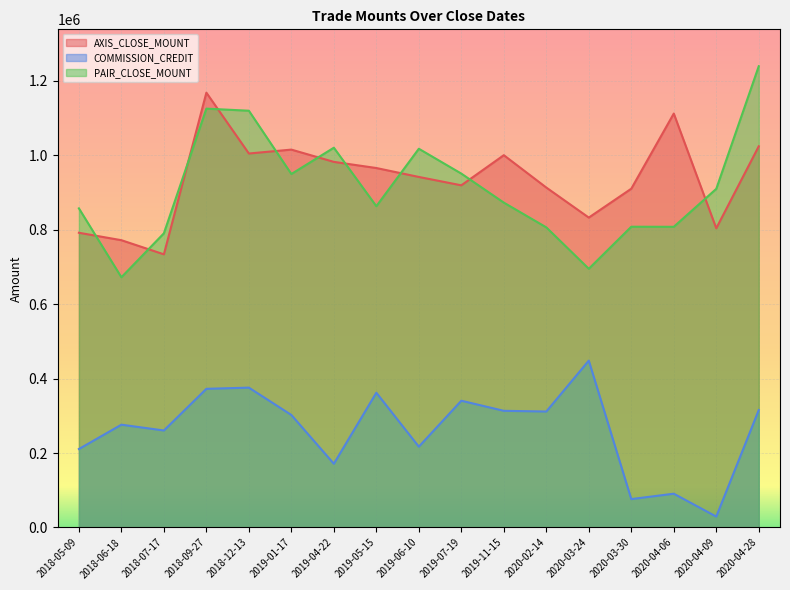

Which series changed the most between 2018-07-17 and 2019-07-19?

AXIS_CLOSE_MOUNT